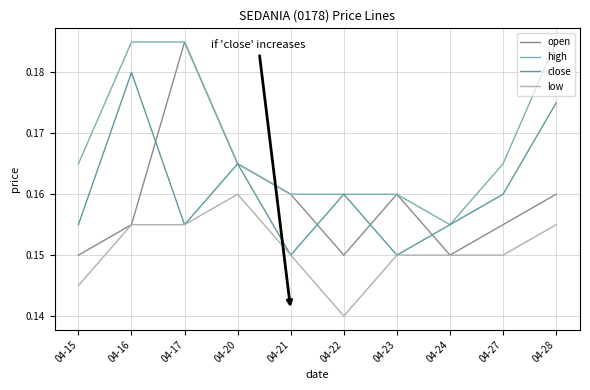

True or false: open has a value of 0.0 at 04-24.

False